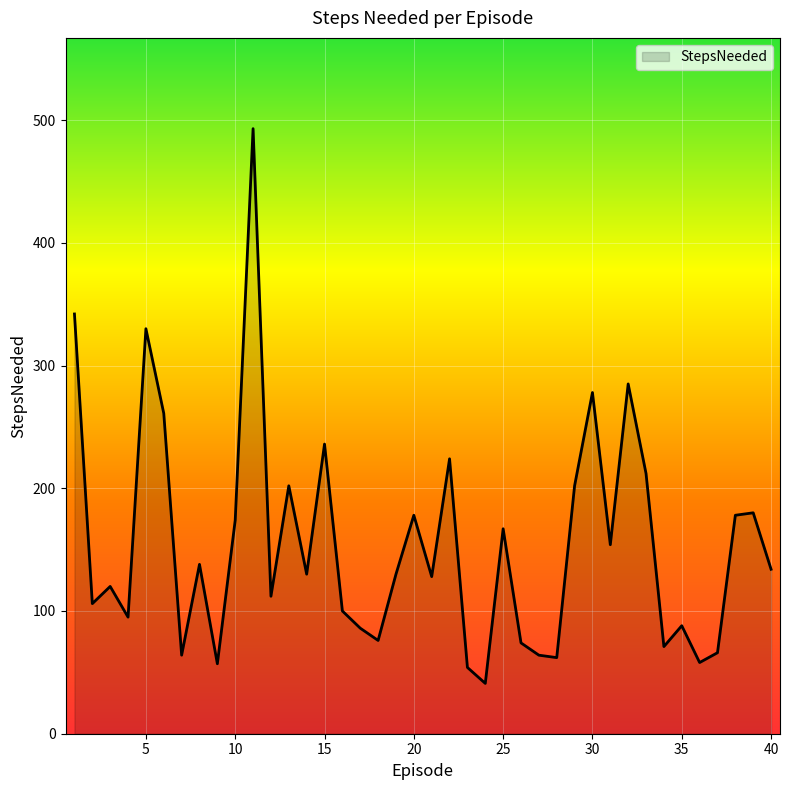

How many lines are shown in the chart?

1